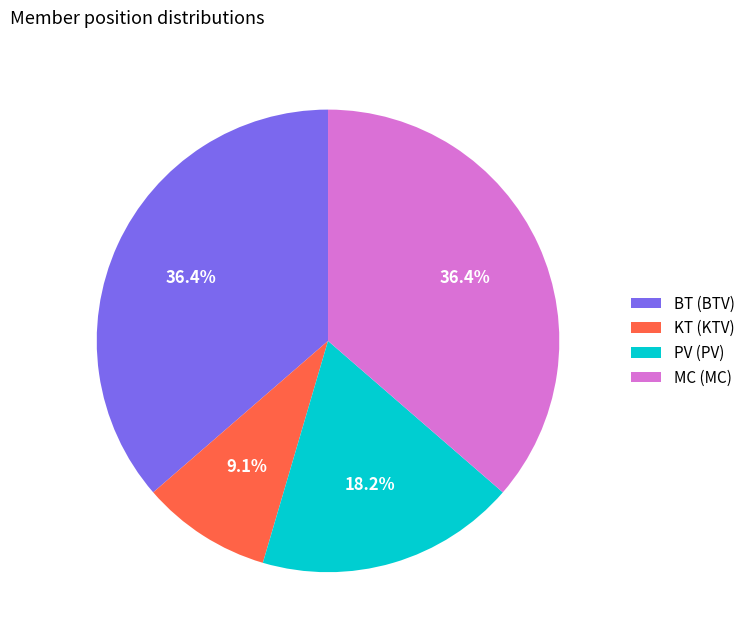

How many segments does this pie chart have?

4